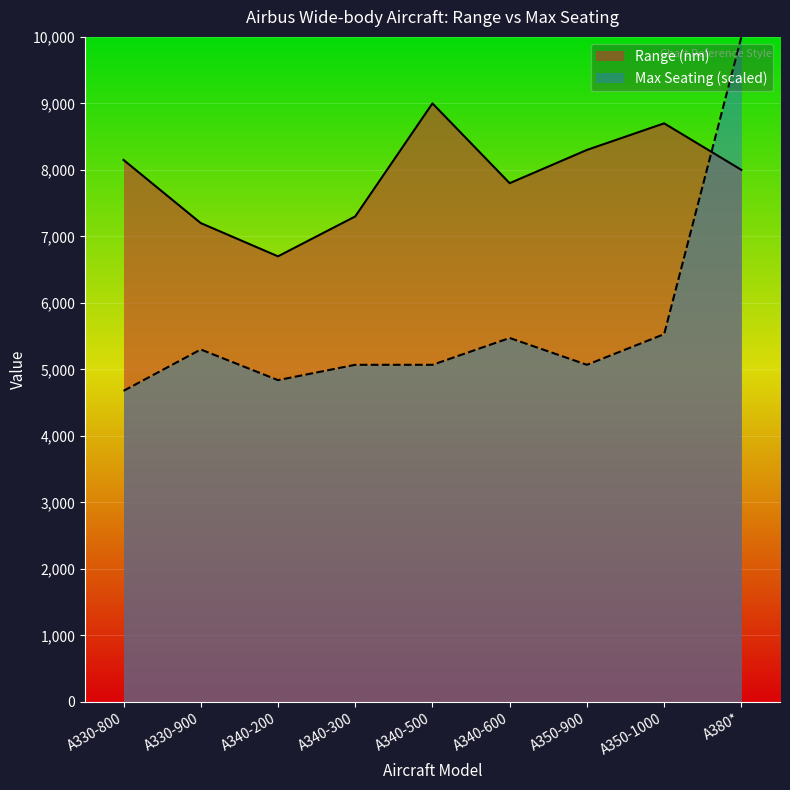

Between which two adjacent categories do Max Seating and Range (nm) first intersect?

A350-1000 and A380*